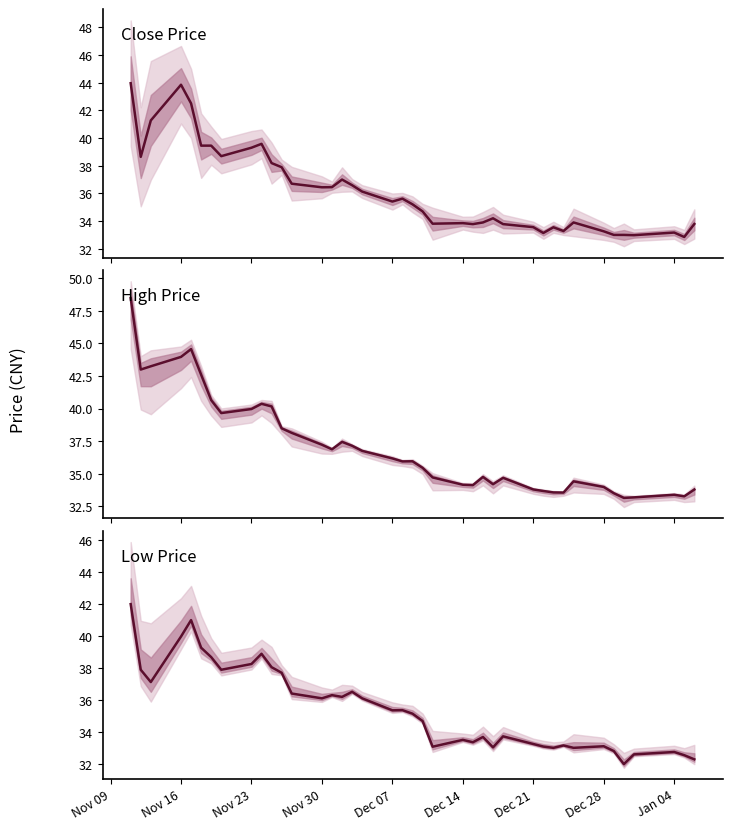

What is the difference between the maximum and minimum values in the Low Price series?

10.0